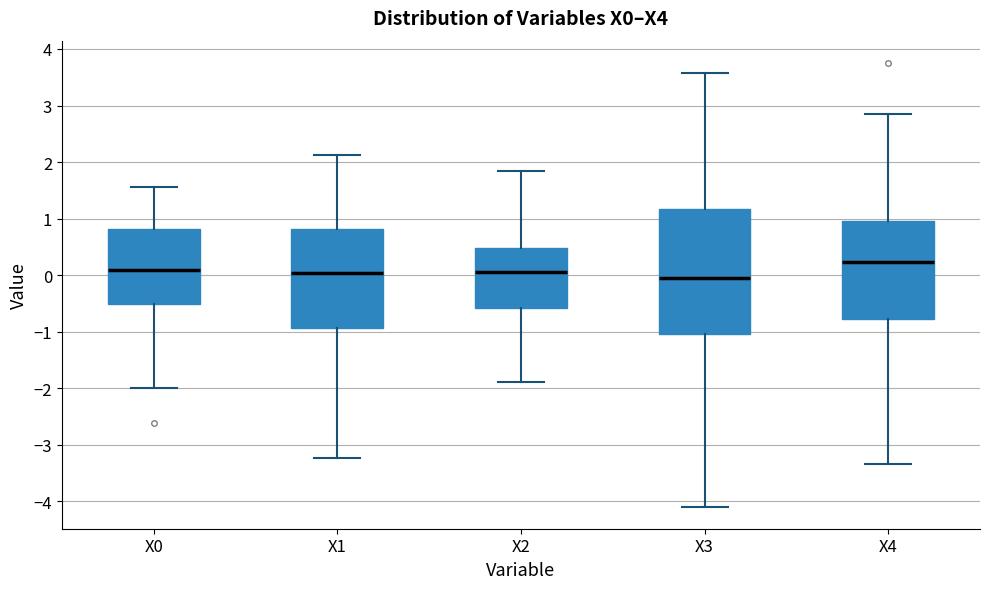

Comparing the boxes themselves (not the whiskers), which one is the tallest?

X3